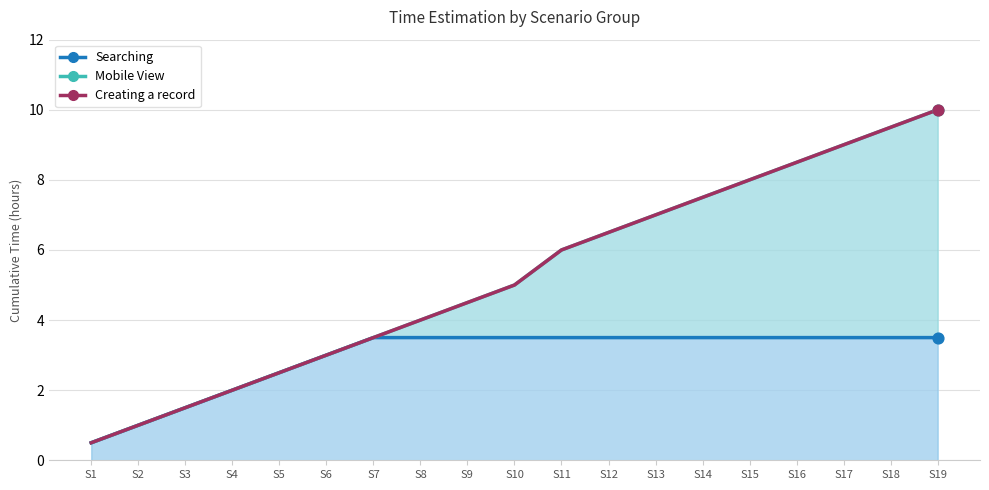

Which series has the widest spread of Y values?

Mobile View